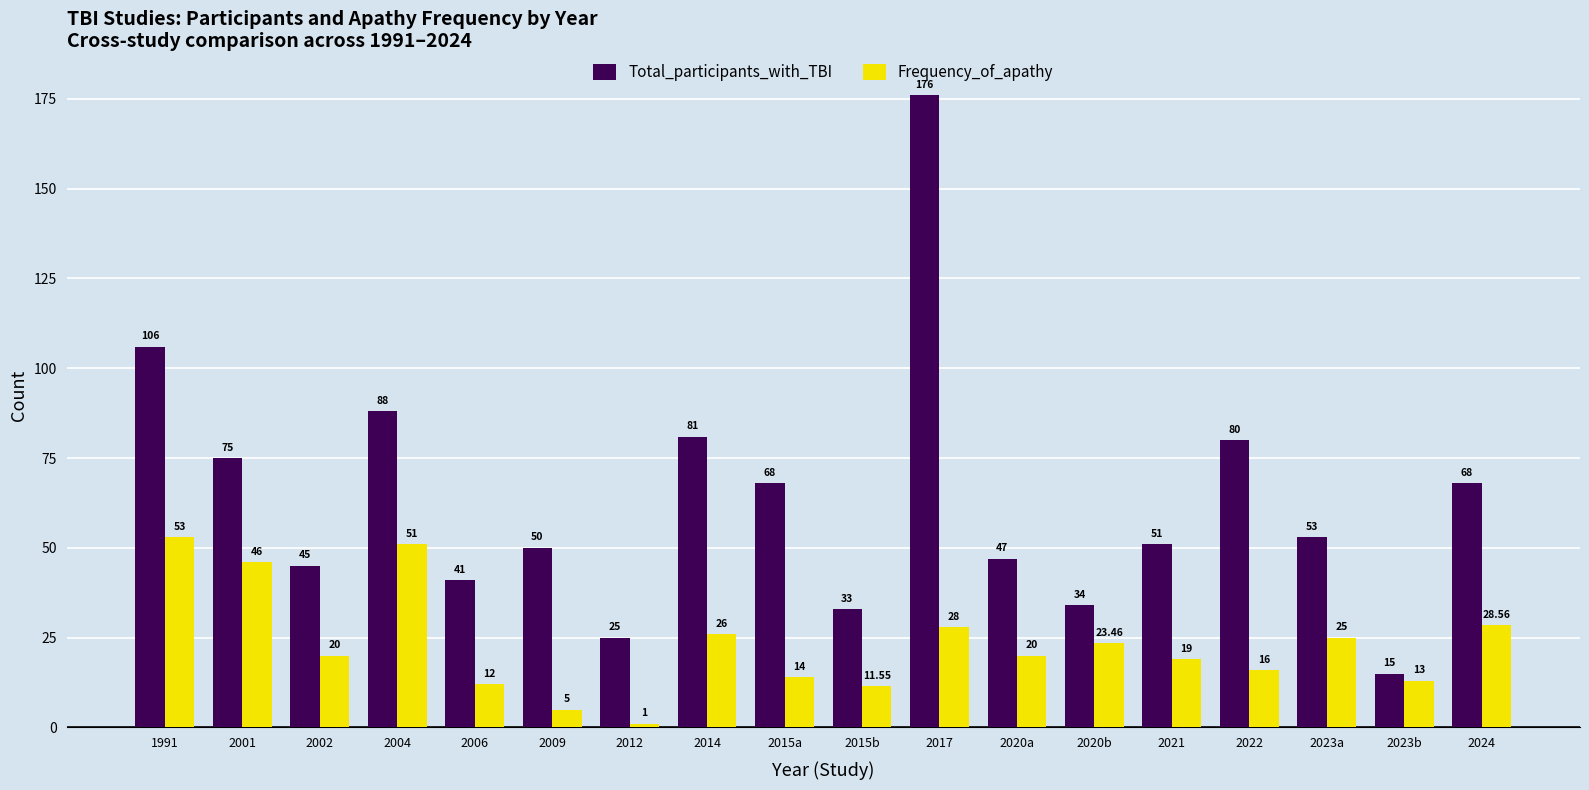

The value of Total_participants_with_TBI at 2004 is 88.0. True or false?

True